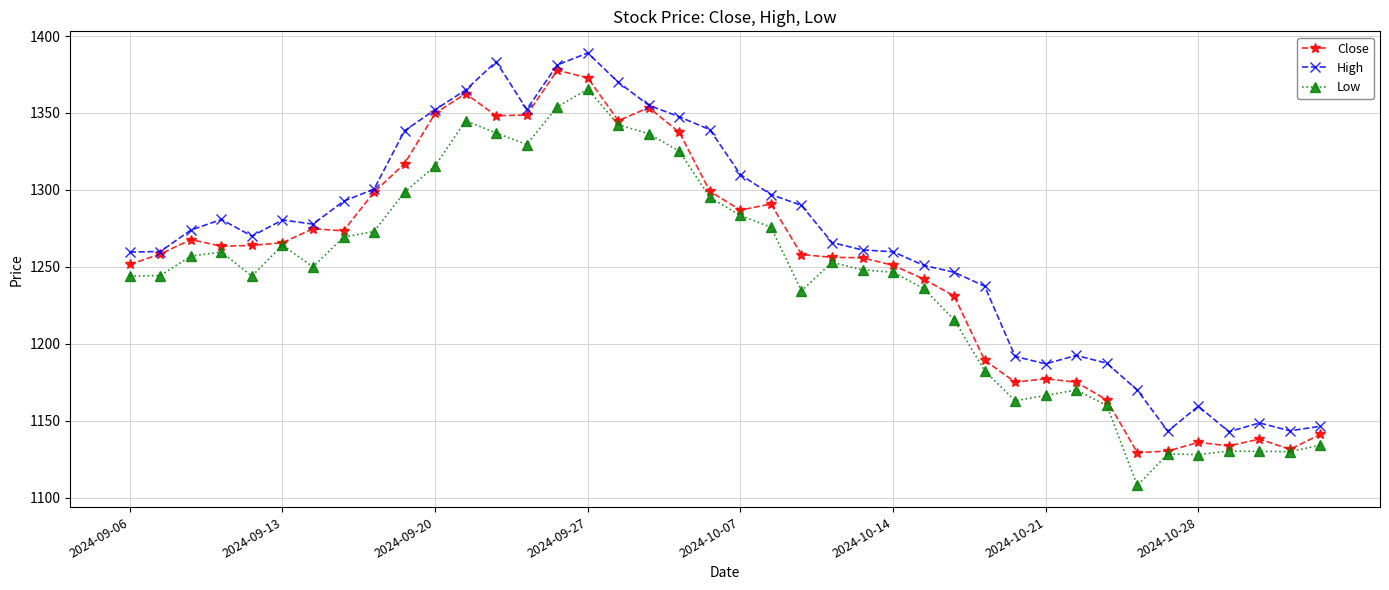

True or false: Close has more than 1 points higher than both neighbors.

True